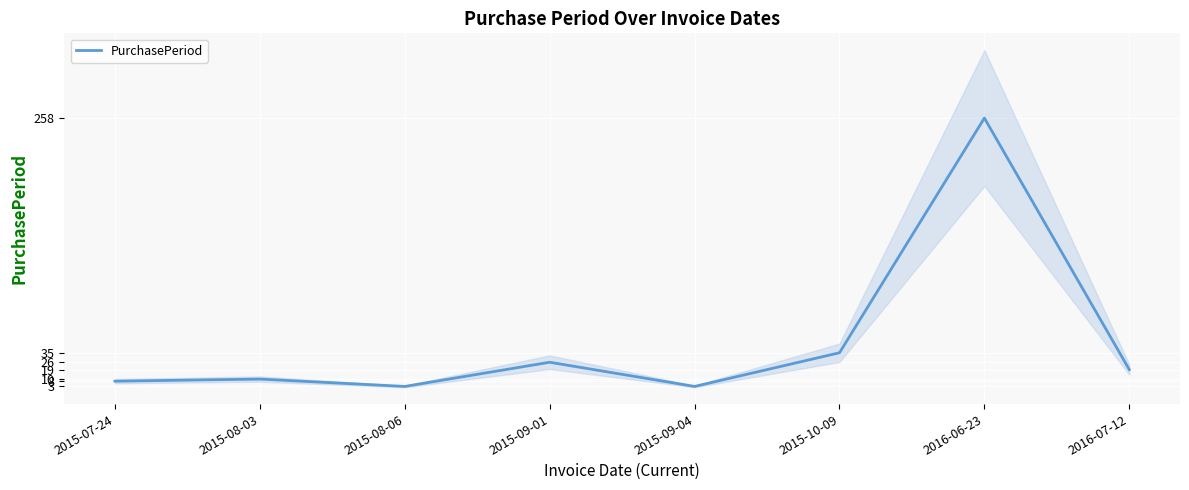

What is the sum of the values at 2015-07-24 and 2015-10-09?

43